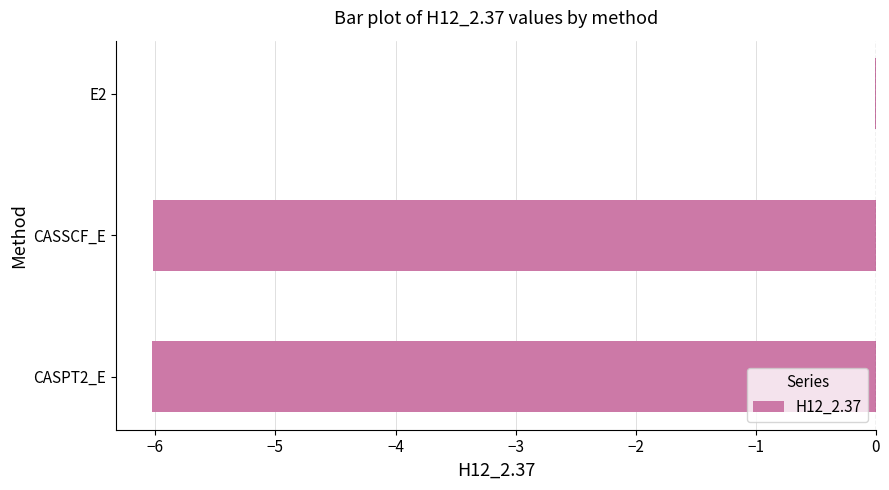

Count the number of data series in this chart.

1